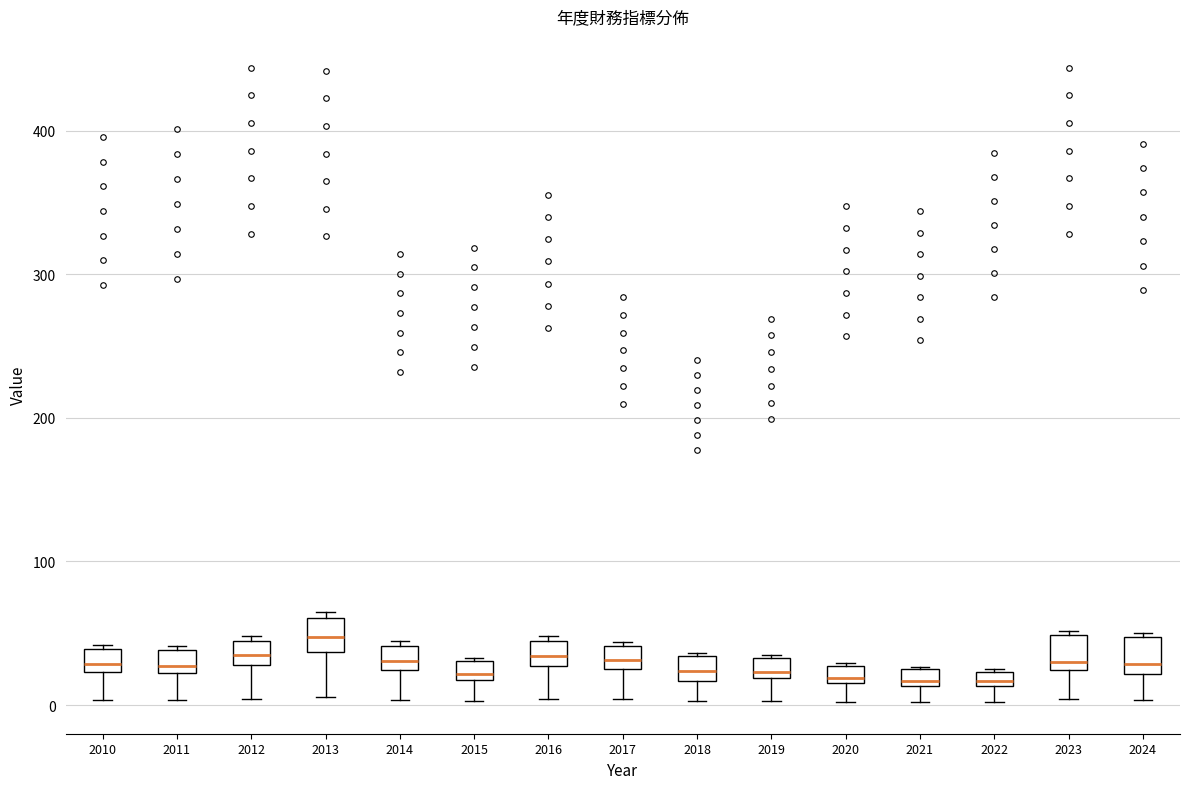

Where is the lower edge of the box at x = 2017 on the y-axis? The values are not printed on the chart, so give them approximately, as read against the axis.

30